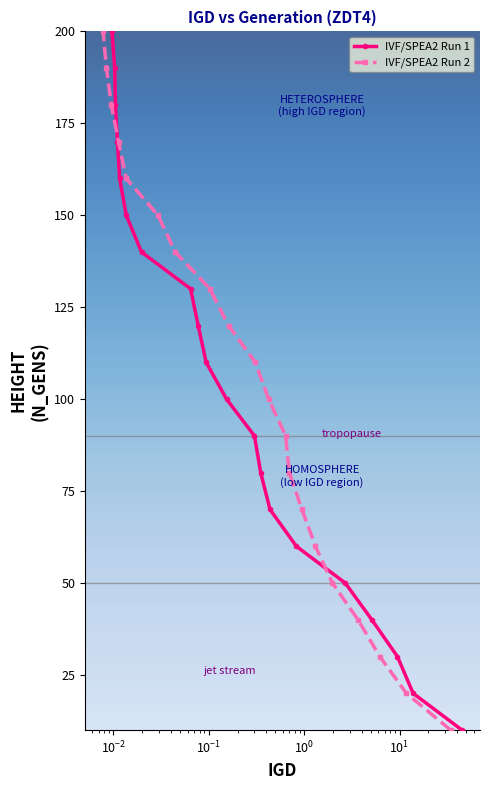

What is the lowest value of the IVF/SPEA2 Run 2 series?

10